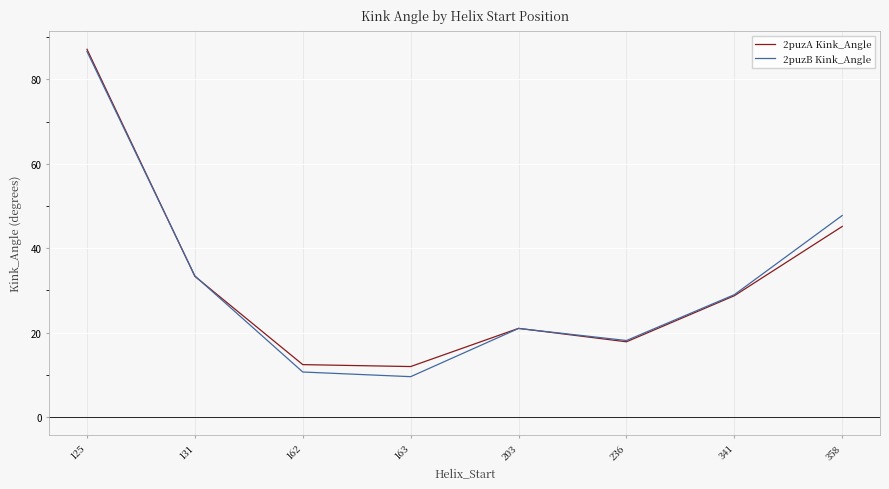

At which category does 2puzB Kink_Angle reach its first local valley?

163